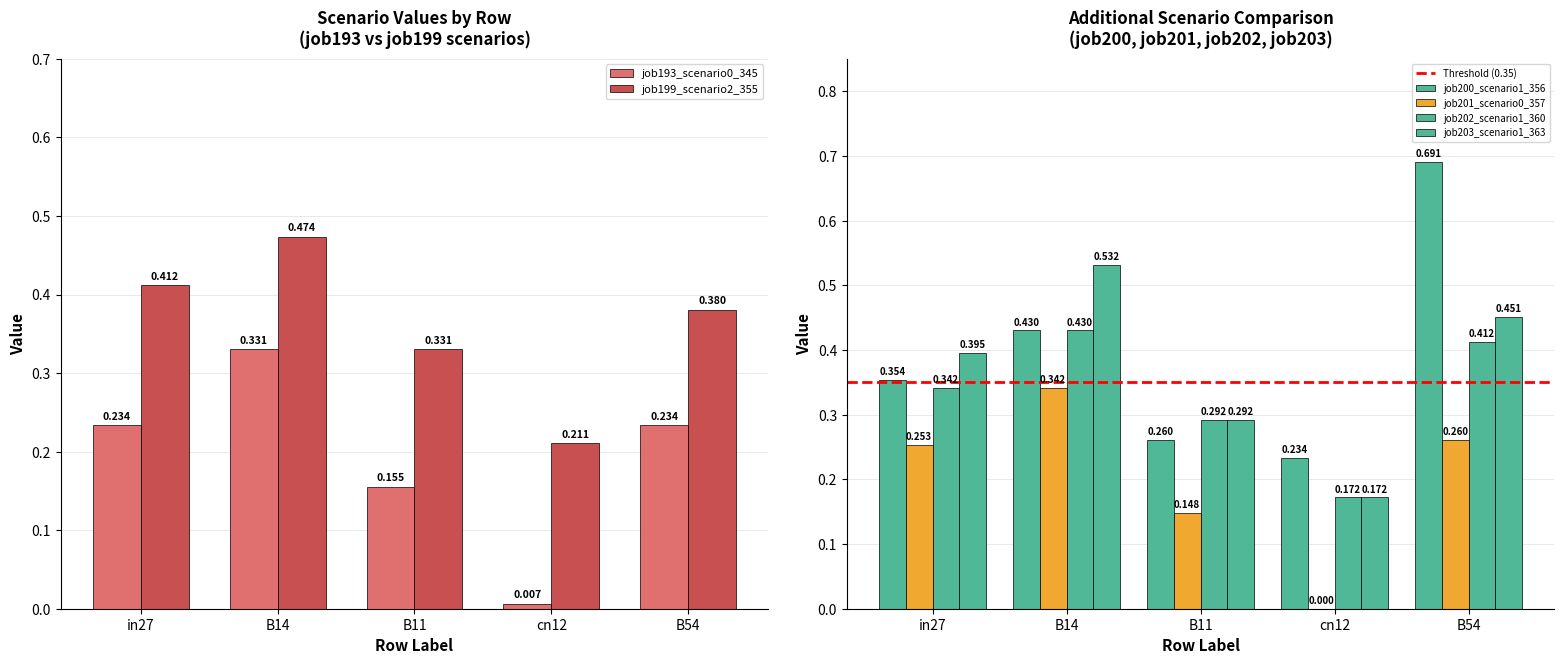

Rank the series by their maximum value, from highest to lowest.

job200_scenario1_356, job203_scenario1_363, job199_scenario2_355, job202_scenario1_360, job201_scenario0_357, job193_scenario0_345